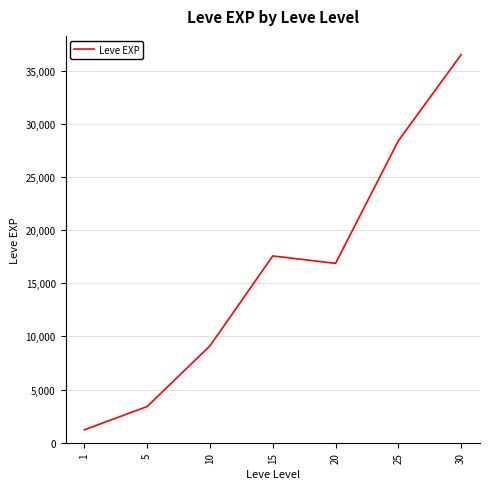

How many distinct data groups are displayed?

1